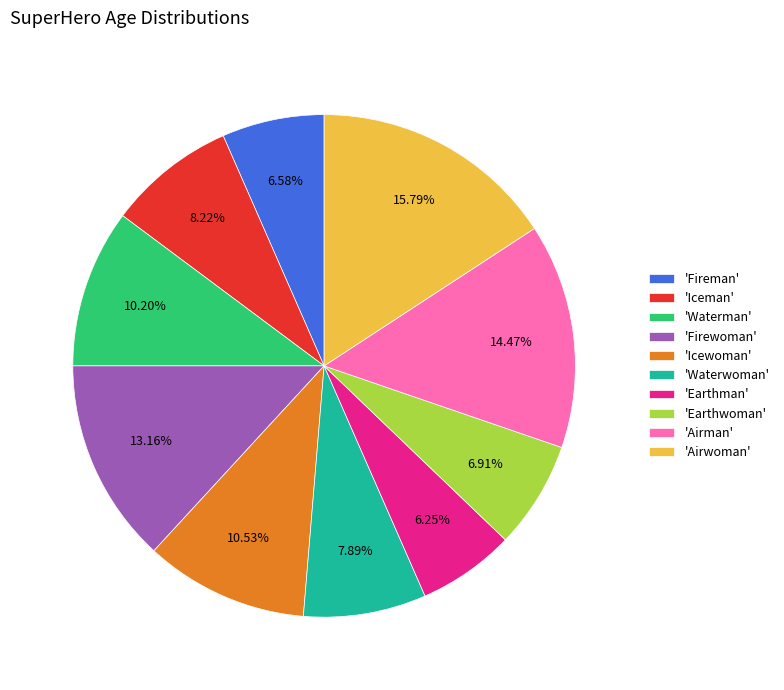

Does 'Airman' account for over 50% of the chart?

No